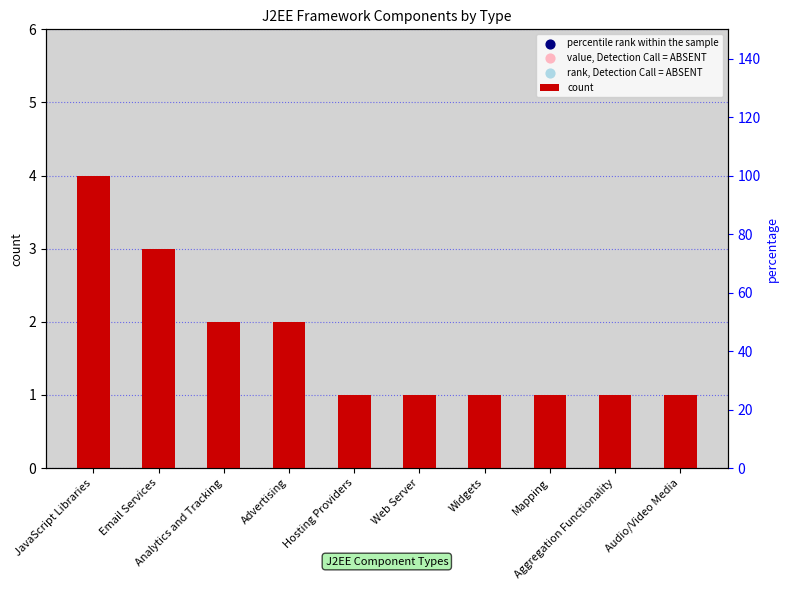

At how many categories does at least one series exceed 15?

10